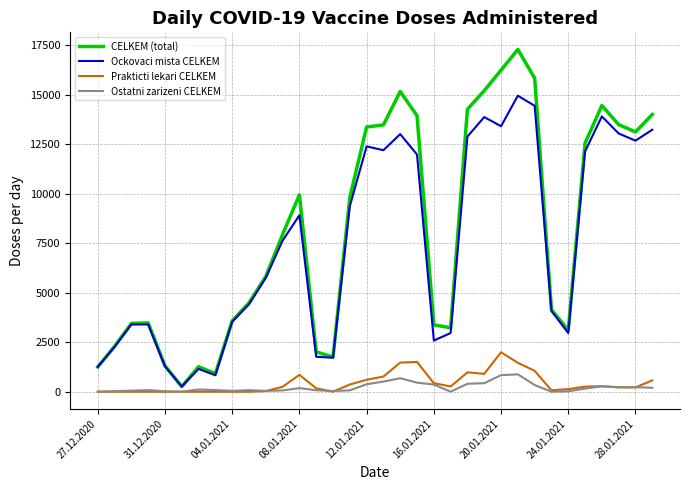

What is the maximum value shown in the chart?

17287